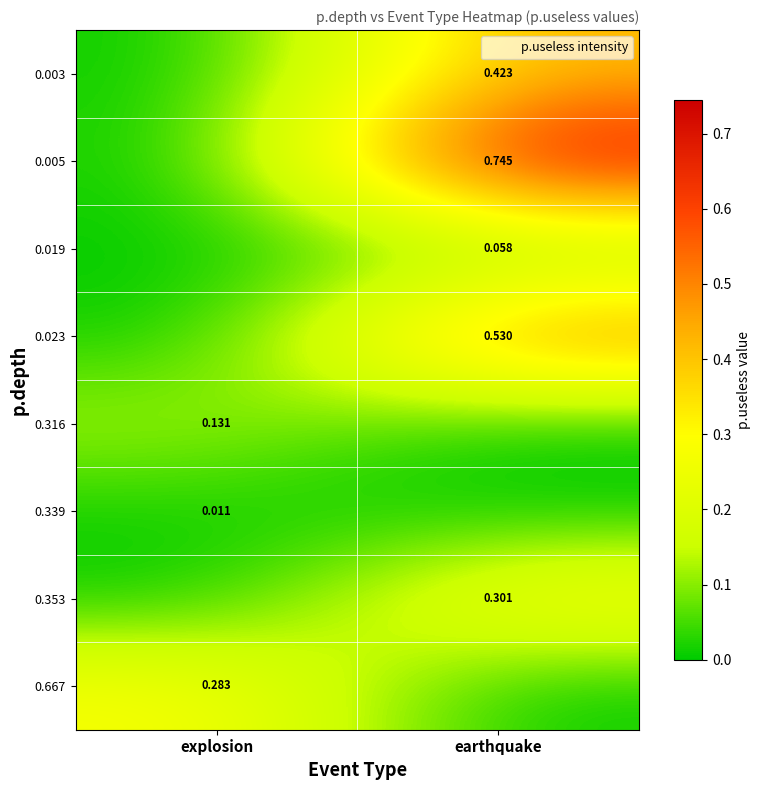

Is the value of 0.005 at earthquake greater than the value of 0.023 at earthquake?

Yes